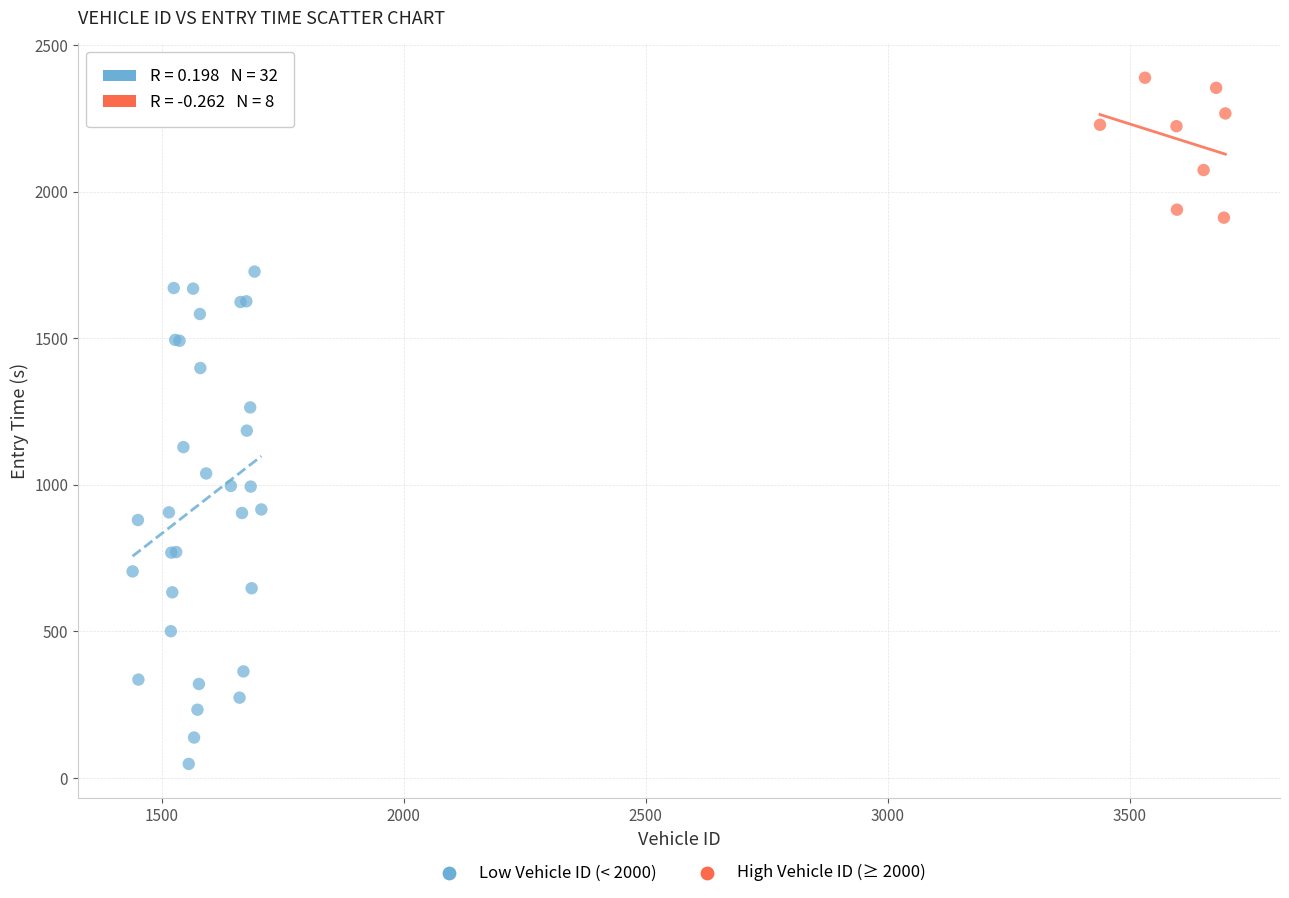

Which series contains the highest Y value?

High Vehicle ID (≥ 2000)